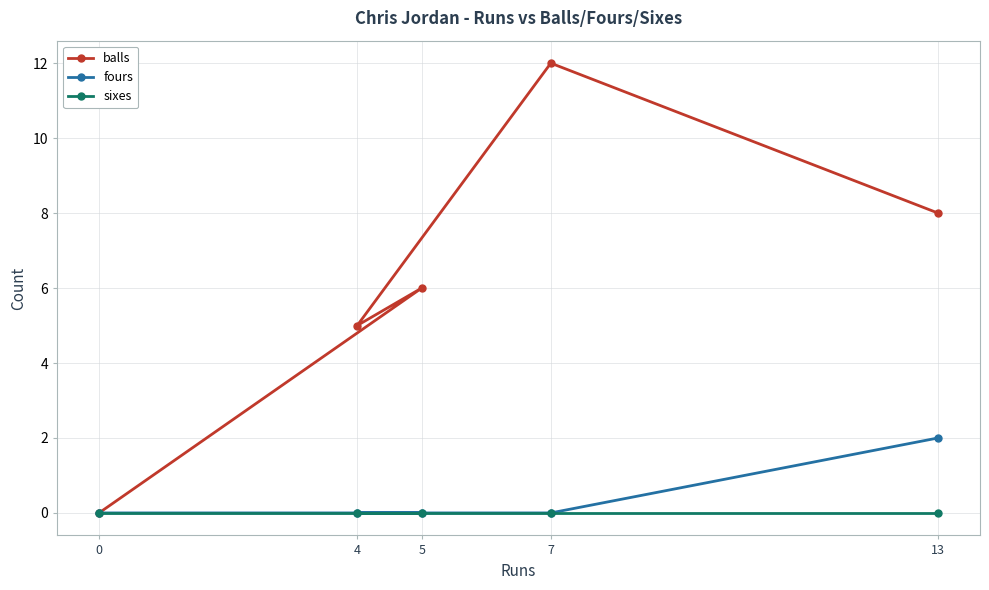

True or false: fours and balls intersect in this chart.

False